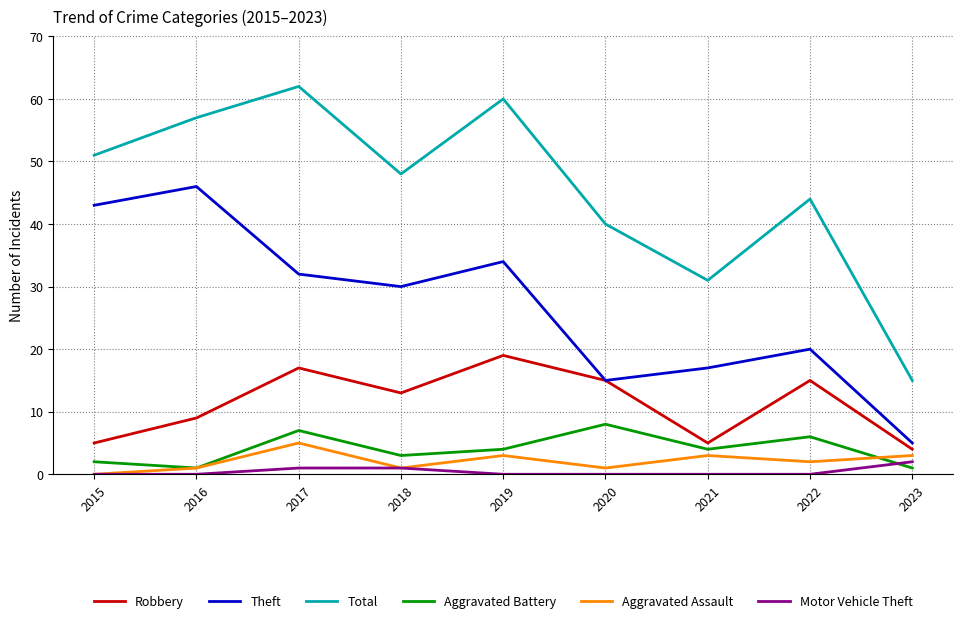

Is it true that Total equals 40 at 2020?

True